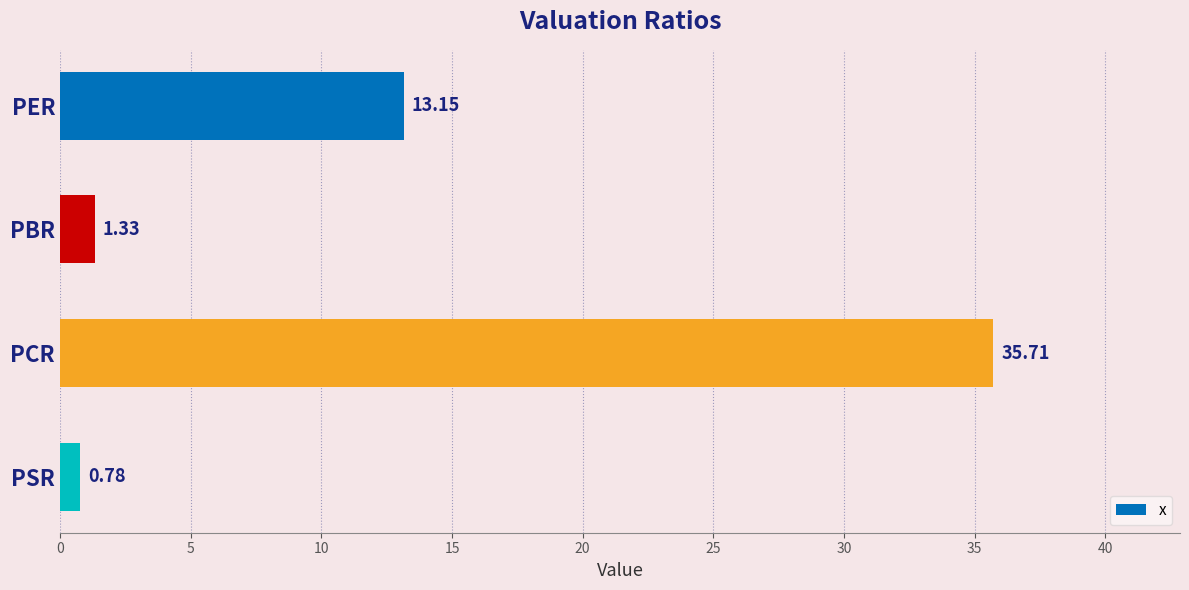

How many bars are there in total?

4